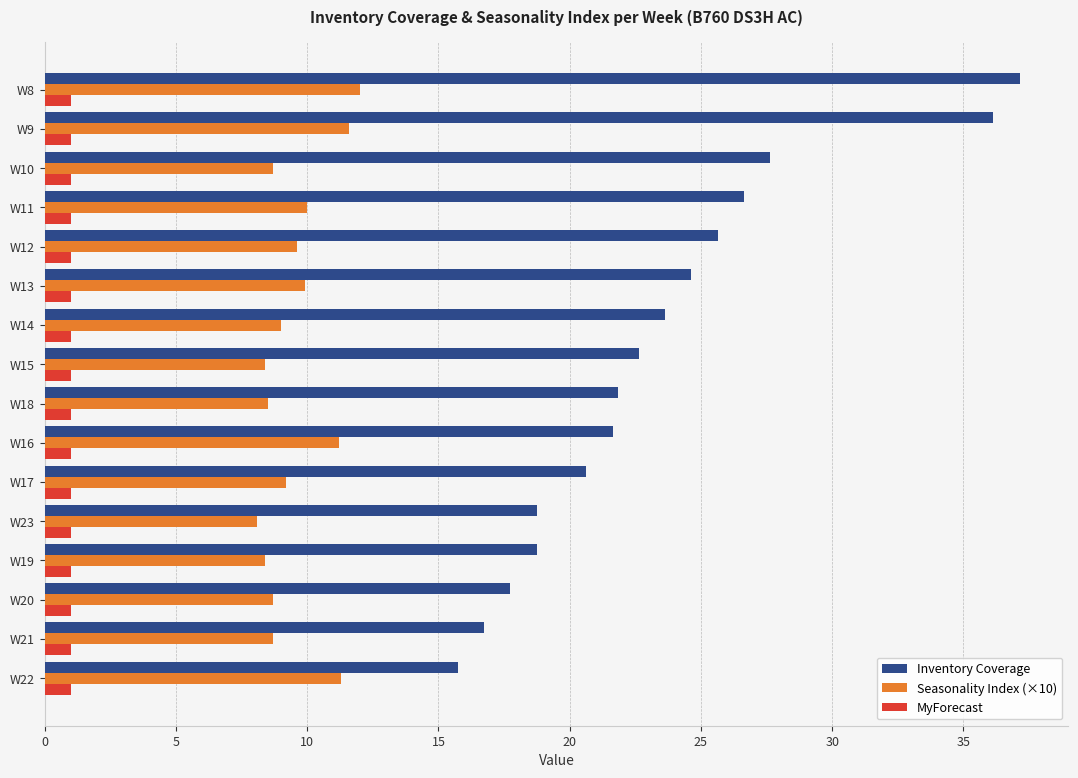

What is the average value of the MyForecast series?

1.0